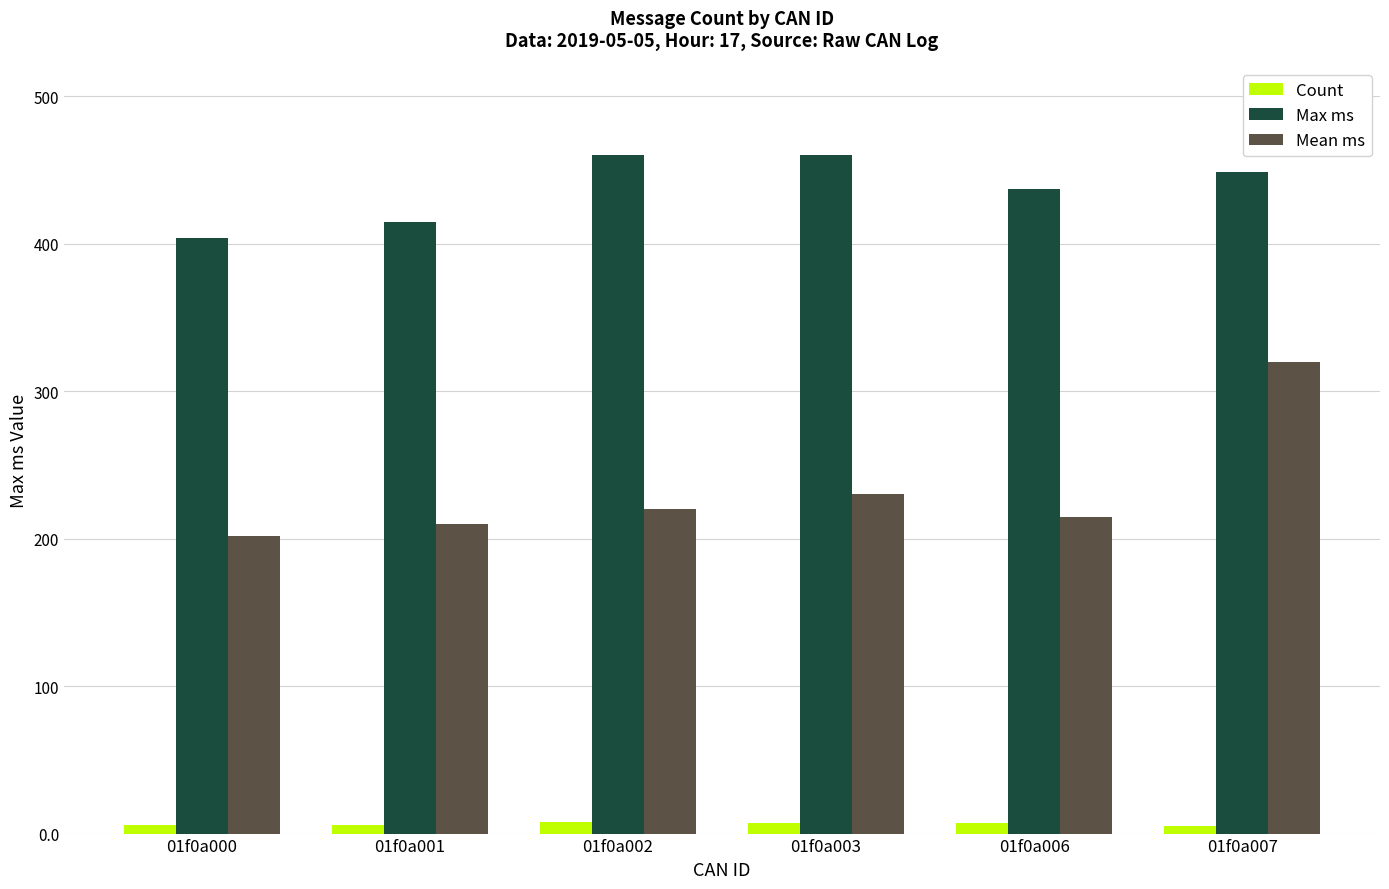

Is the value of Max ms at 01f0a000 greater than the value of Mean ms at 01f0a000?

Yes